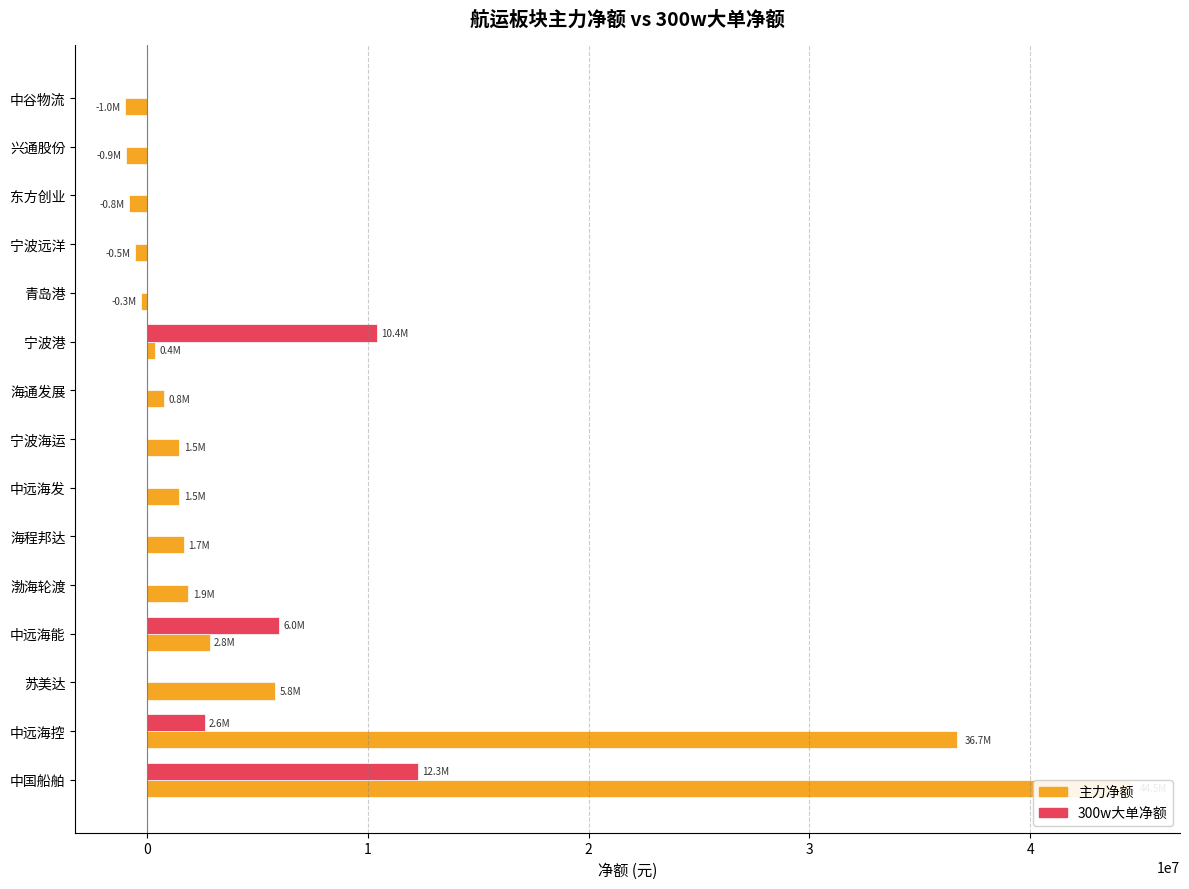

What is the approximate value of 主力净额 at 宁波港?

383930